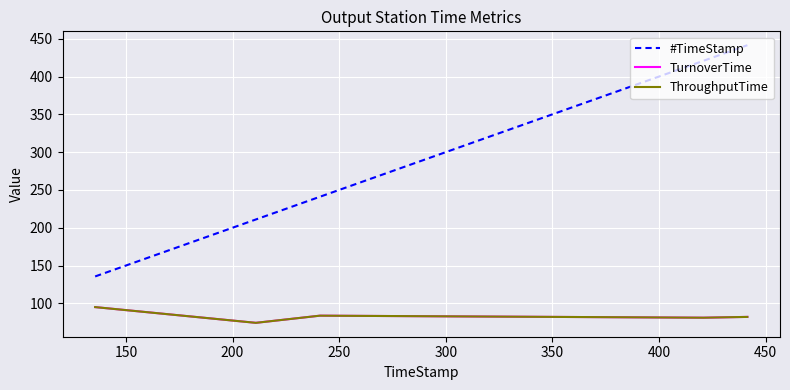

What is the minimum value shown in the chart?

74.2